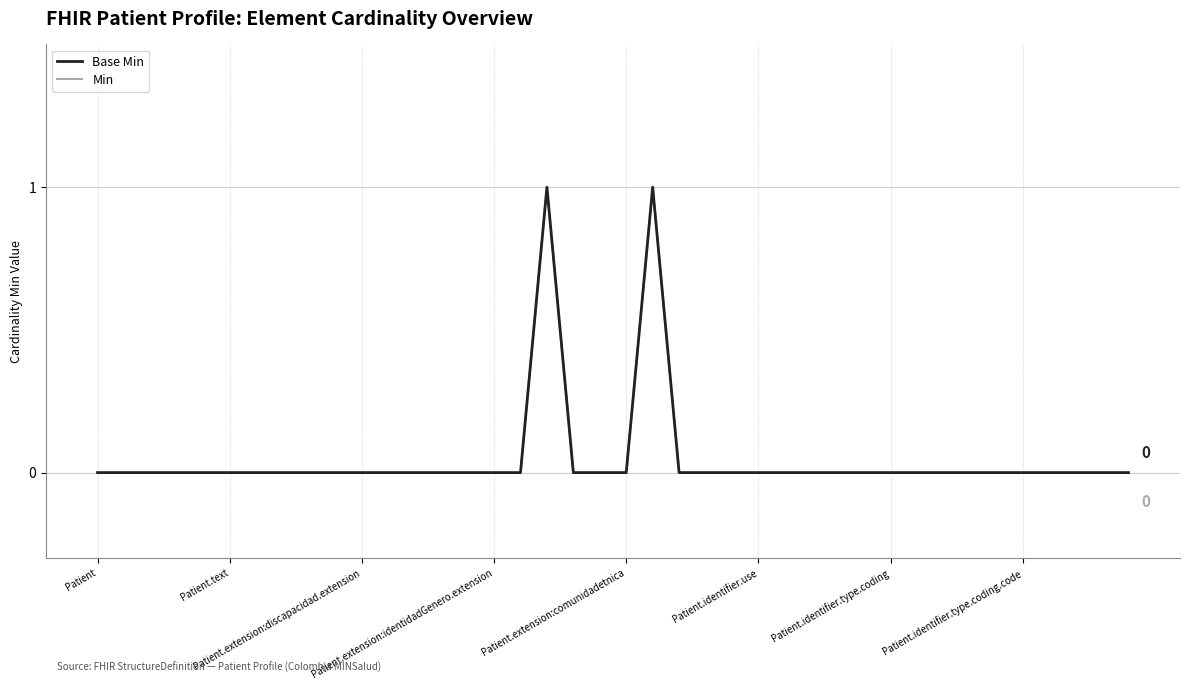

Is this an area chart (filled region under the line)?

No